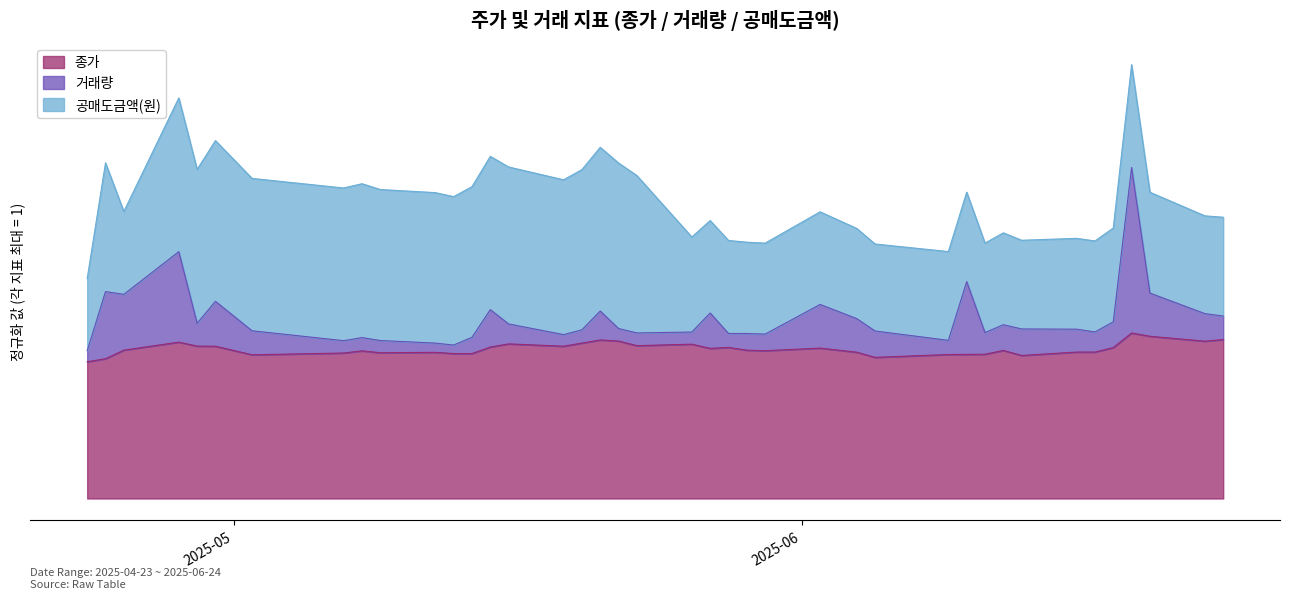

True or false: 종가 and 거래량 intersect in this chart.

False